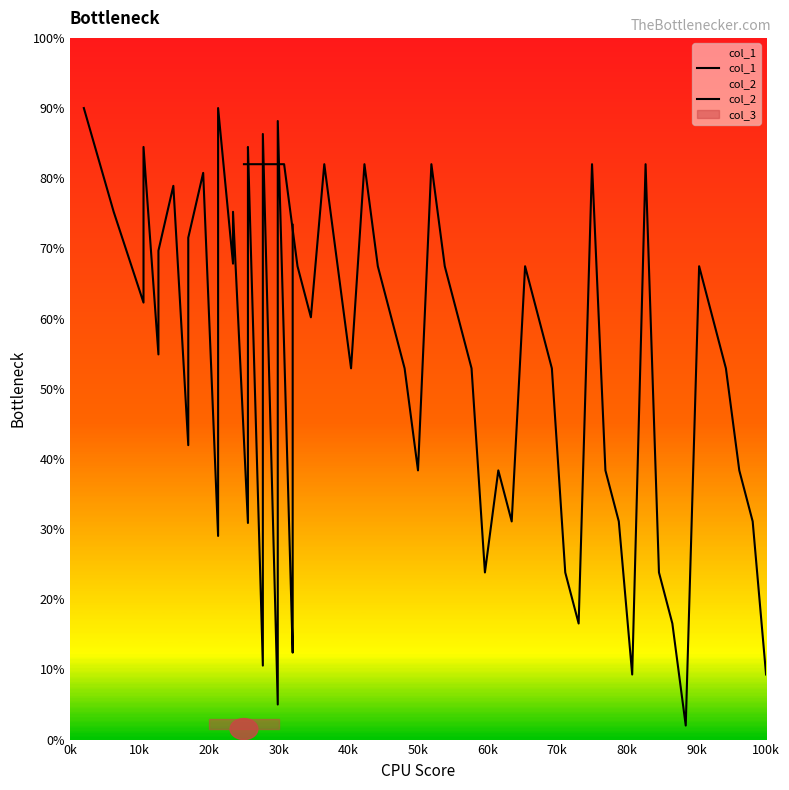

Is the value of col_1 at 34 greater than the value of col_2 at 26?

No